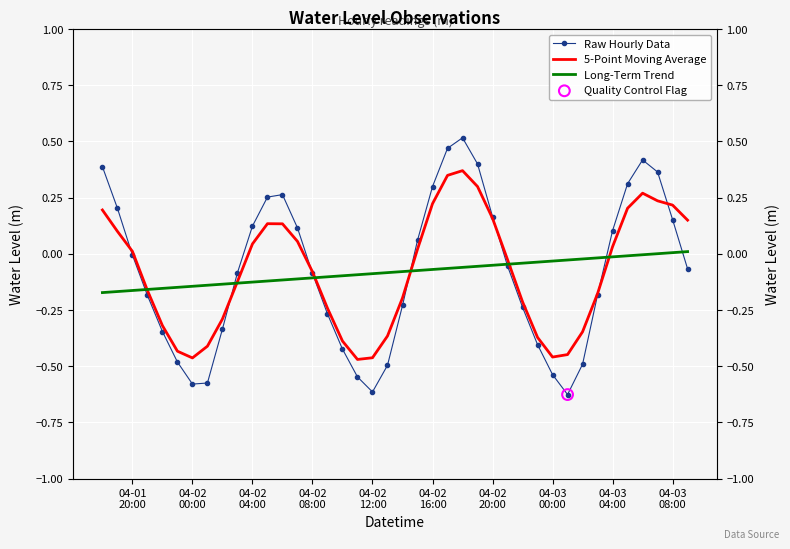

Which series has the largest total across all categories?

5-Point Moving Average